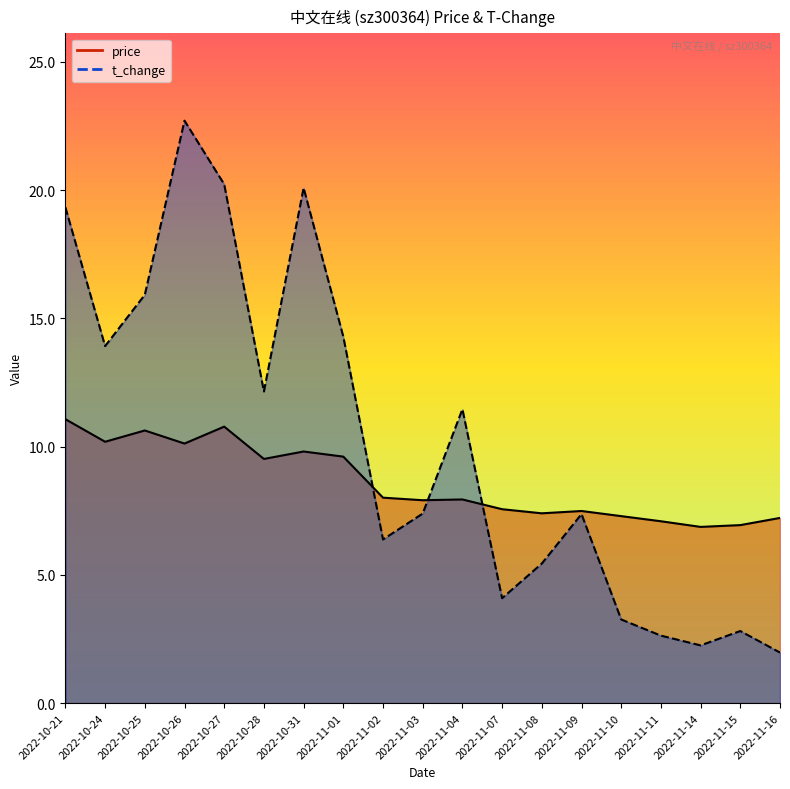

What position from the right is 2022-11-09?

6